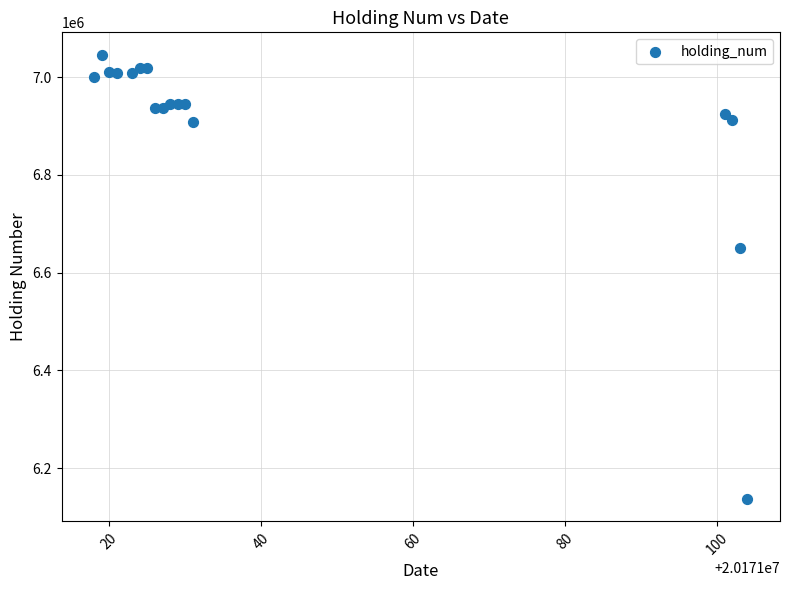

What is the range of Y values (max minus min)?

909182